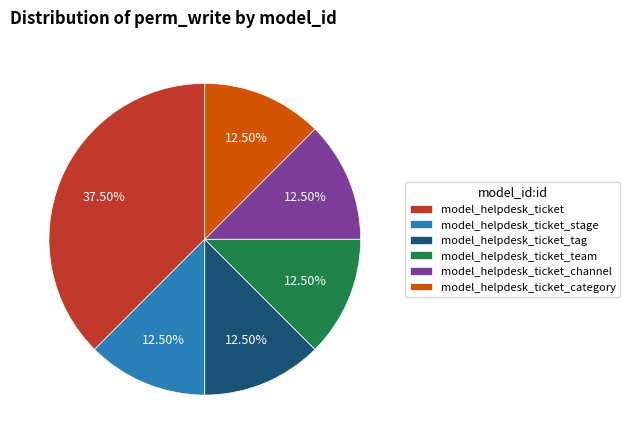

True or false: model_helpdesk_ticket_team accounts for 5% of the total.

False